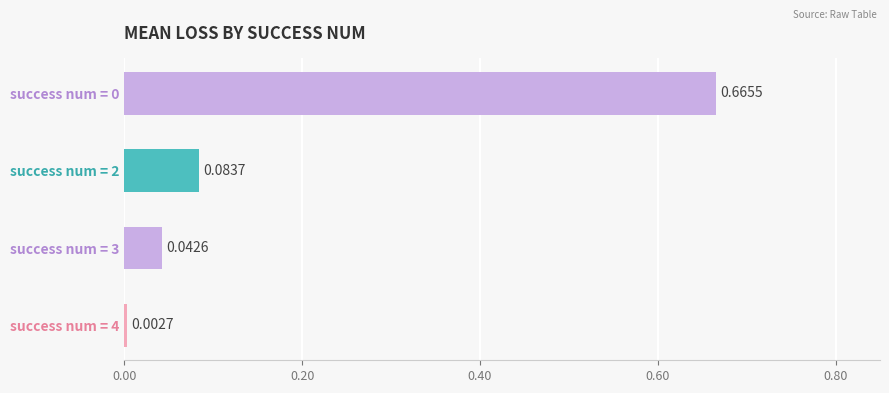

Where is the data nearest to the value 0?

success num = 4